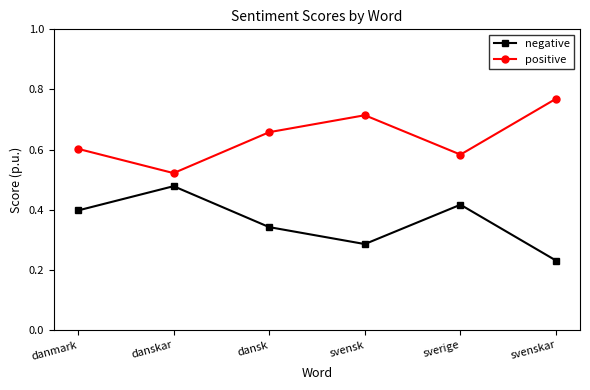

What is the sum of all positive values?

3.8